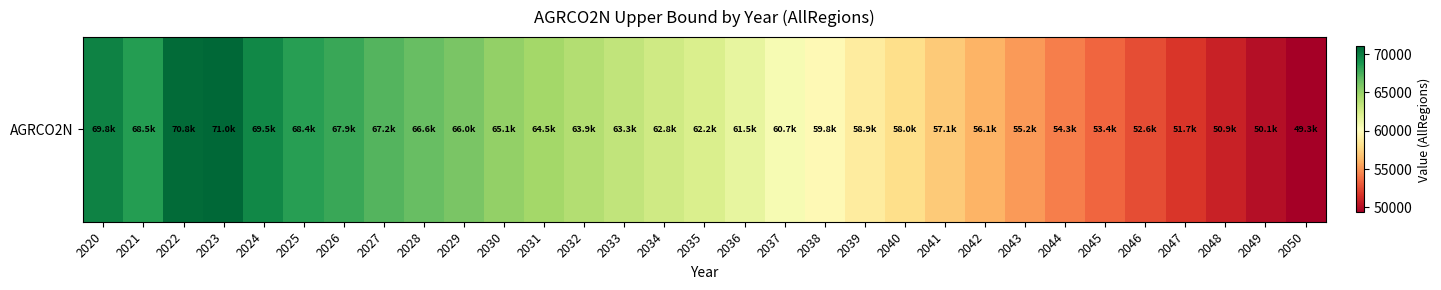

What is the difference between the maximum and second lowest values?

20906.4